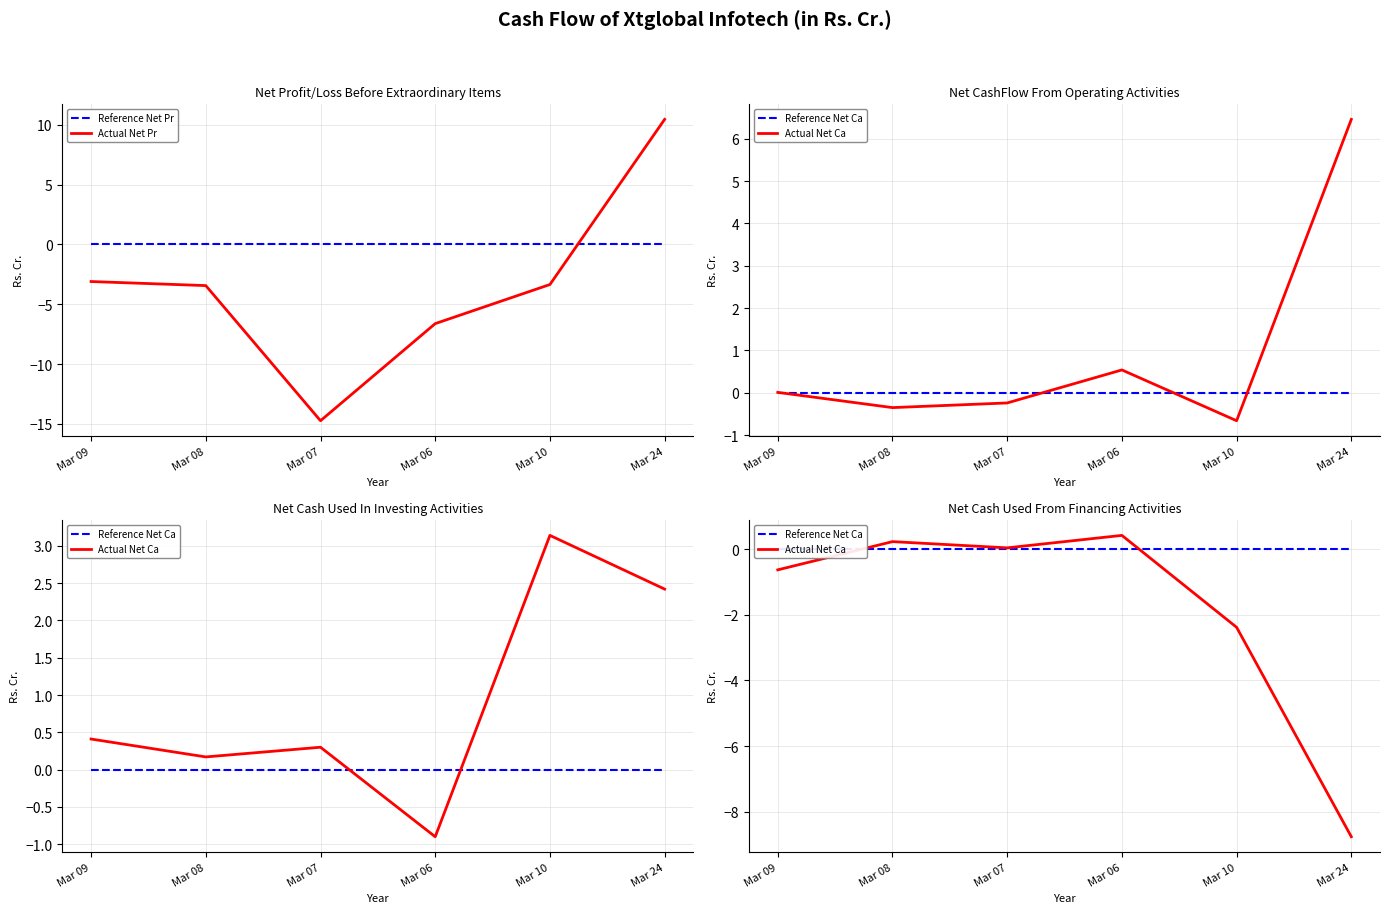

What is the average value of the Actual Net Ca series?

-1.8